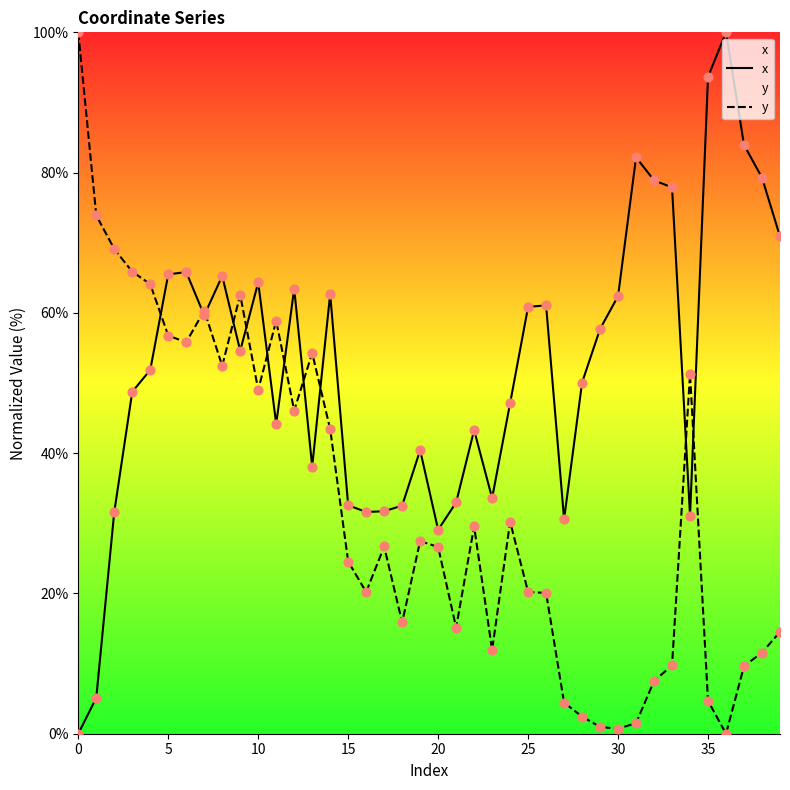

What are all the series names shown in the legend?

x, y